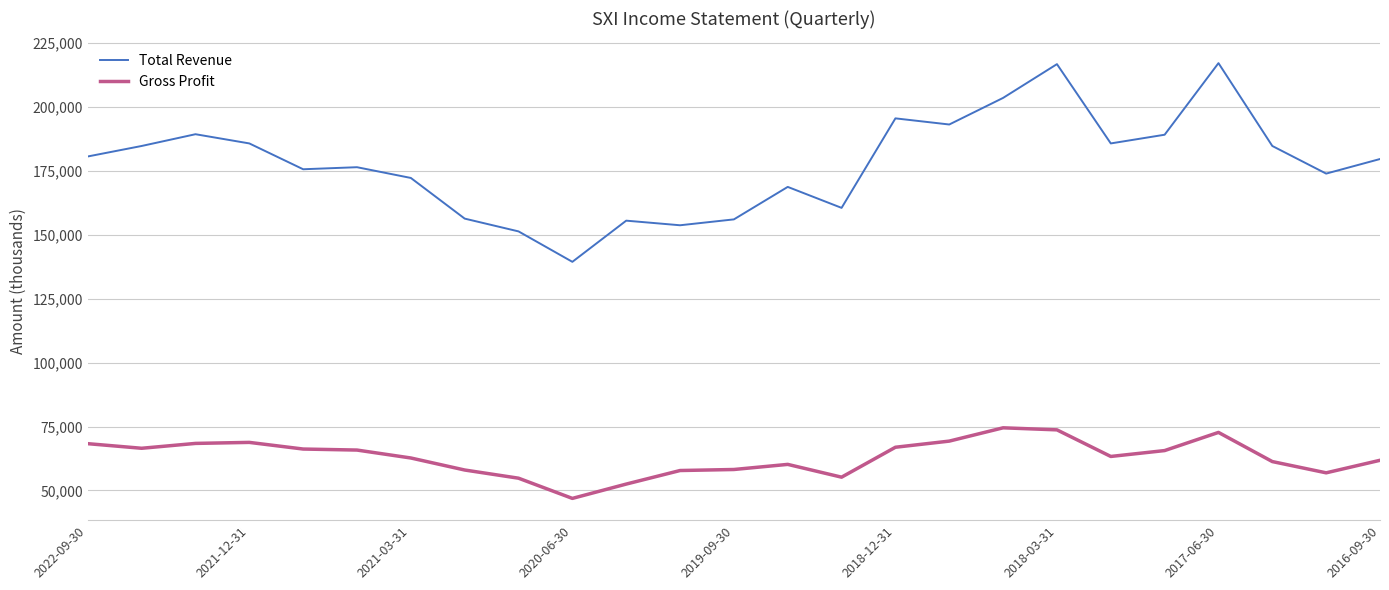

True or false: Total Revenue and Gross Profit cross at least once.

False